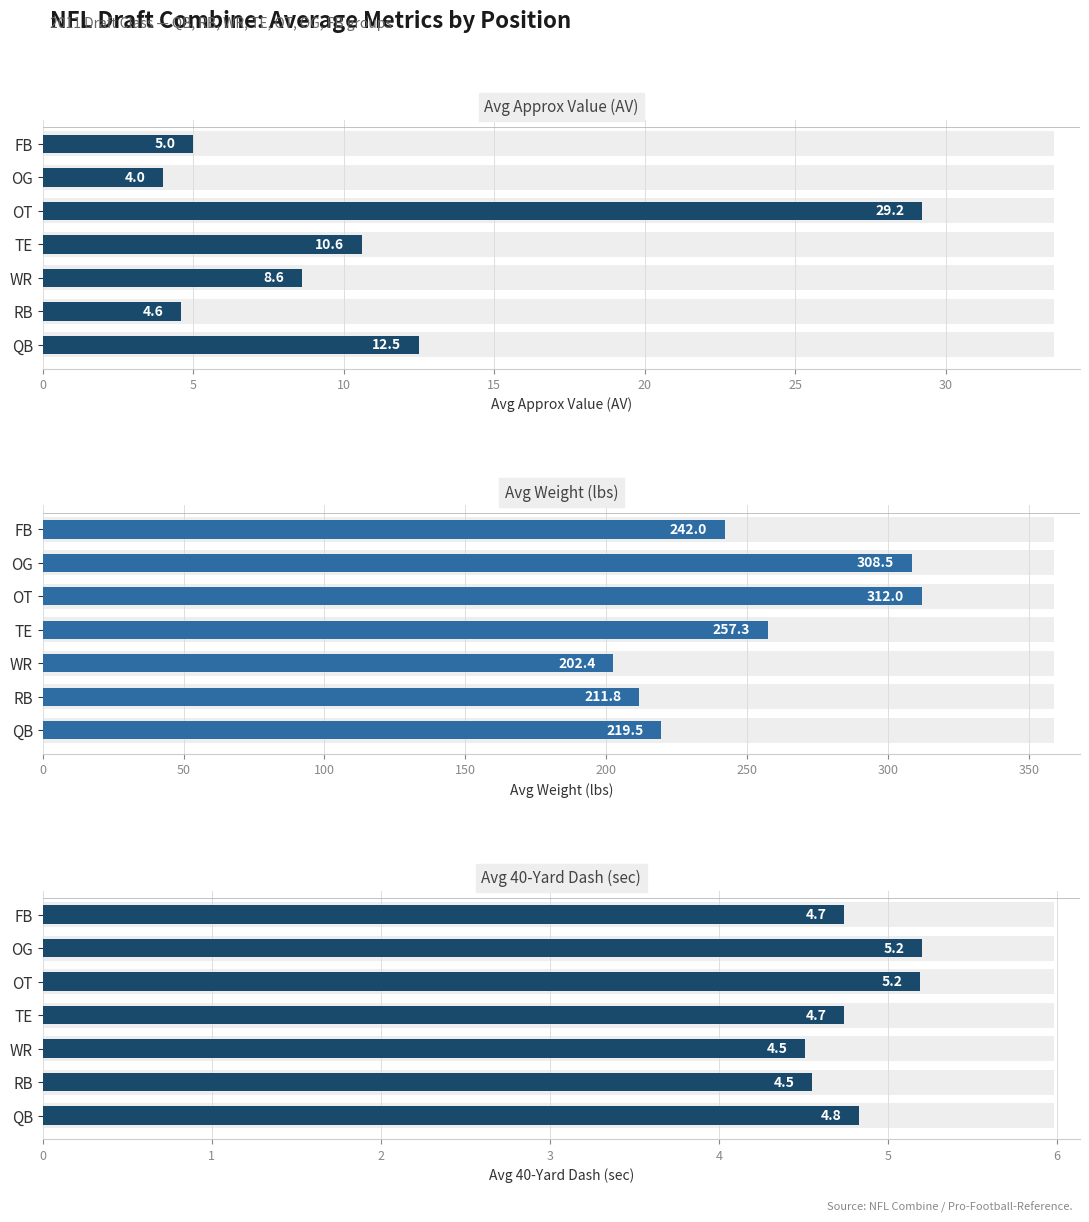

What is the sum of all Avg Approx Value (AV) values?

74.5